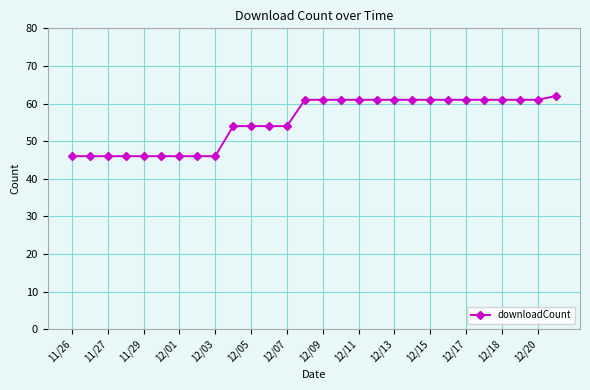

What is the maximum value shown in the chart?

62